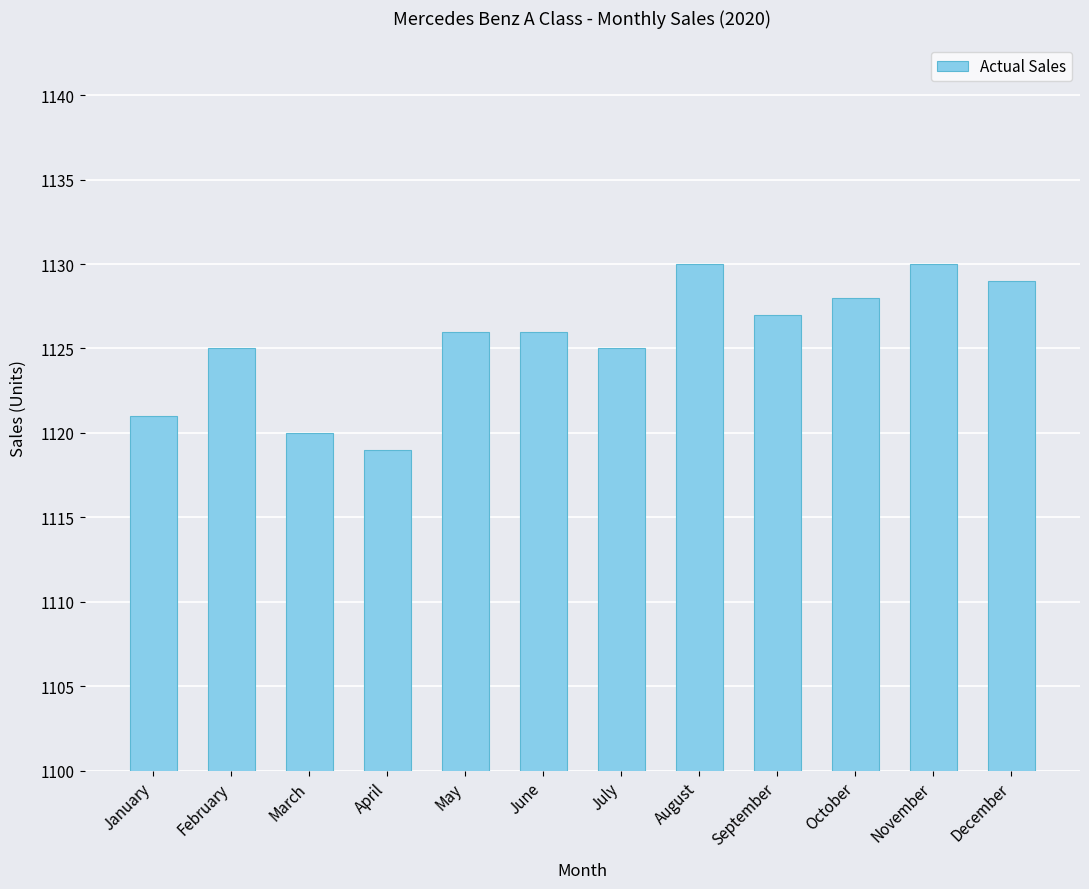

Reading left to right, transcribe all the data shown in this chart.

1121	1125	1120	1119	1126	1126	1125	1130	1127	1128	1130	1129